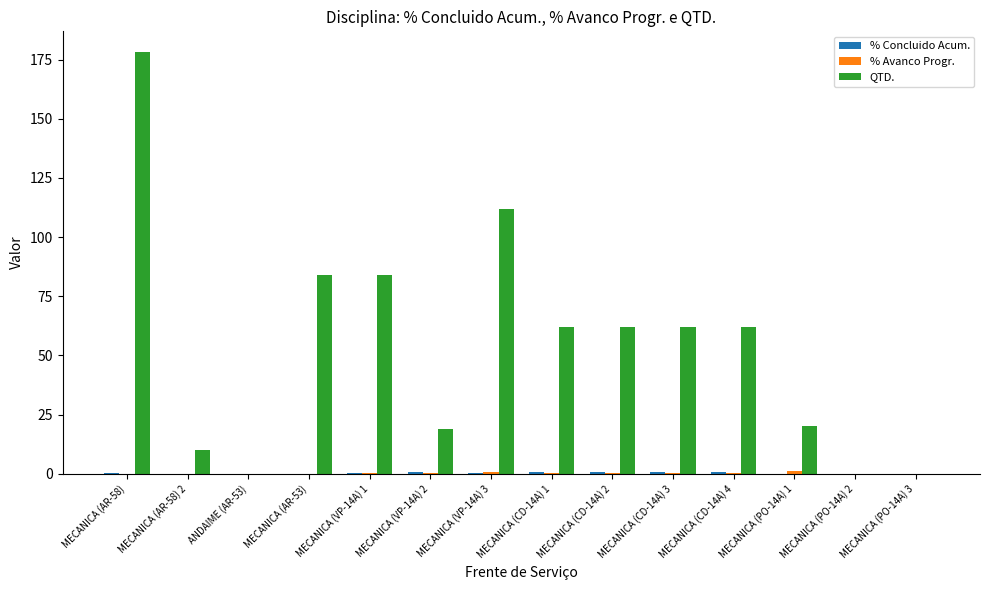

How many groups of bars are there?

14